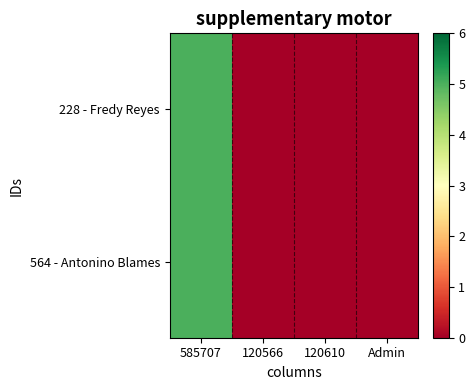

Reading right to left, list all the values displayed in this chart.

228 - Fredy Reyes: Admin=0	120610=0	120566=0	585707=5
564 - Antonino Blames: Admin=0	120610=0	120566=0	585707=5